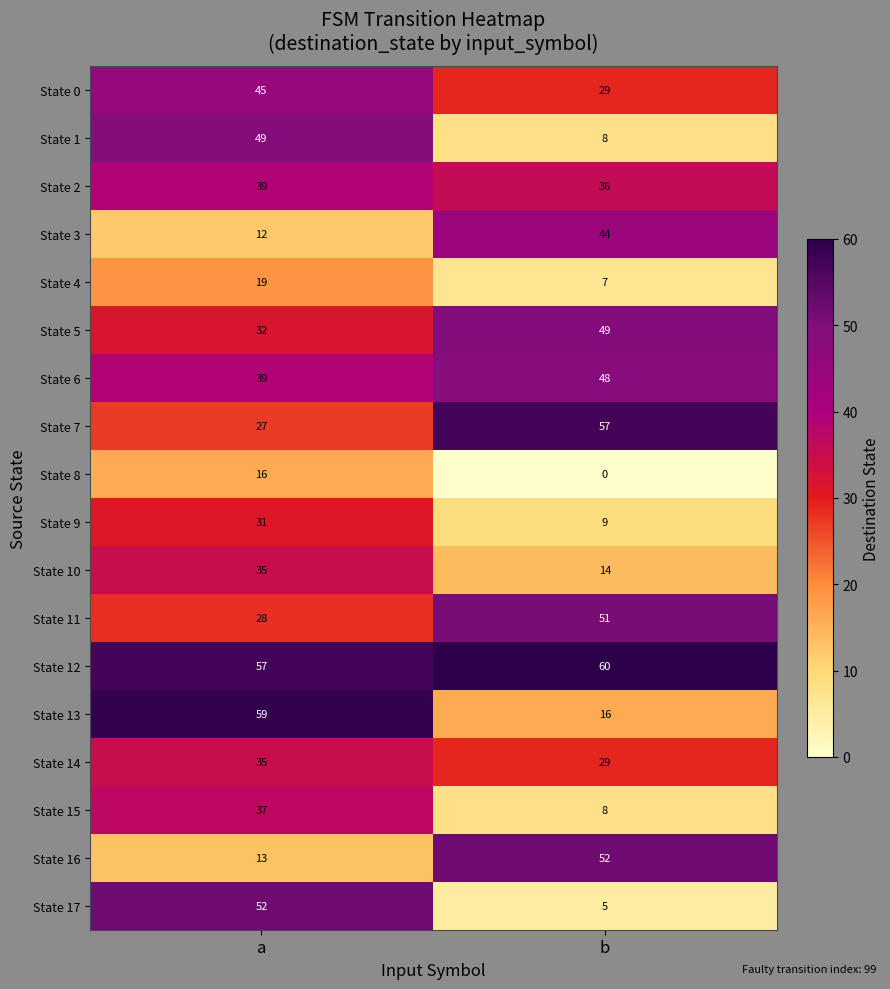

Read the State 12 value at b.

60